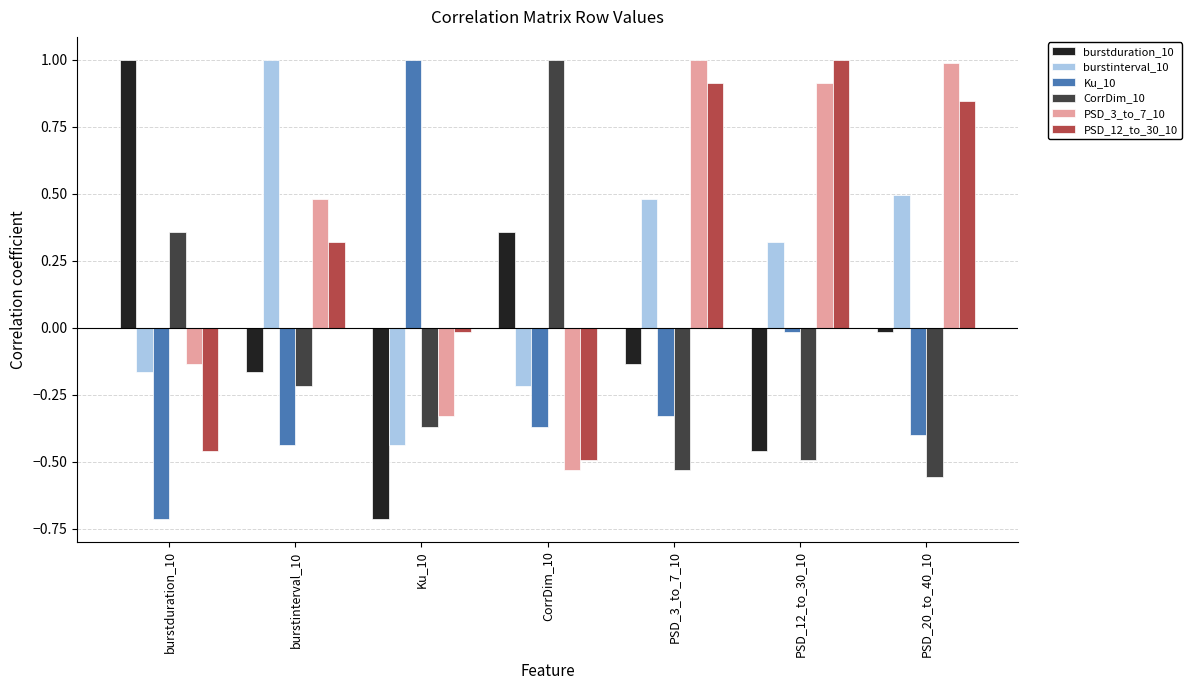

What is the maximum value shown in the chart?

1.0